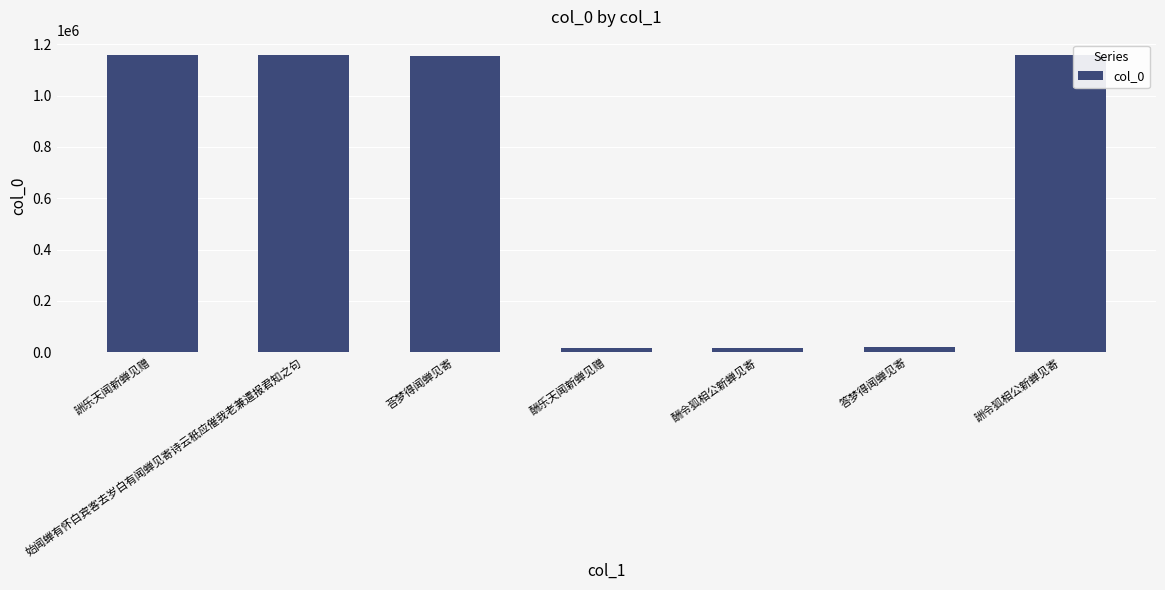

The value at 詶令狐相公新蝉见寄 is 1159909. True or false?

True